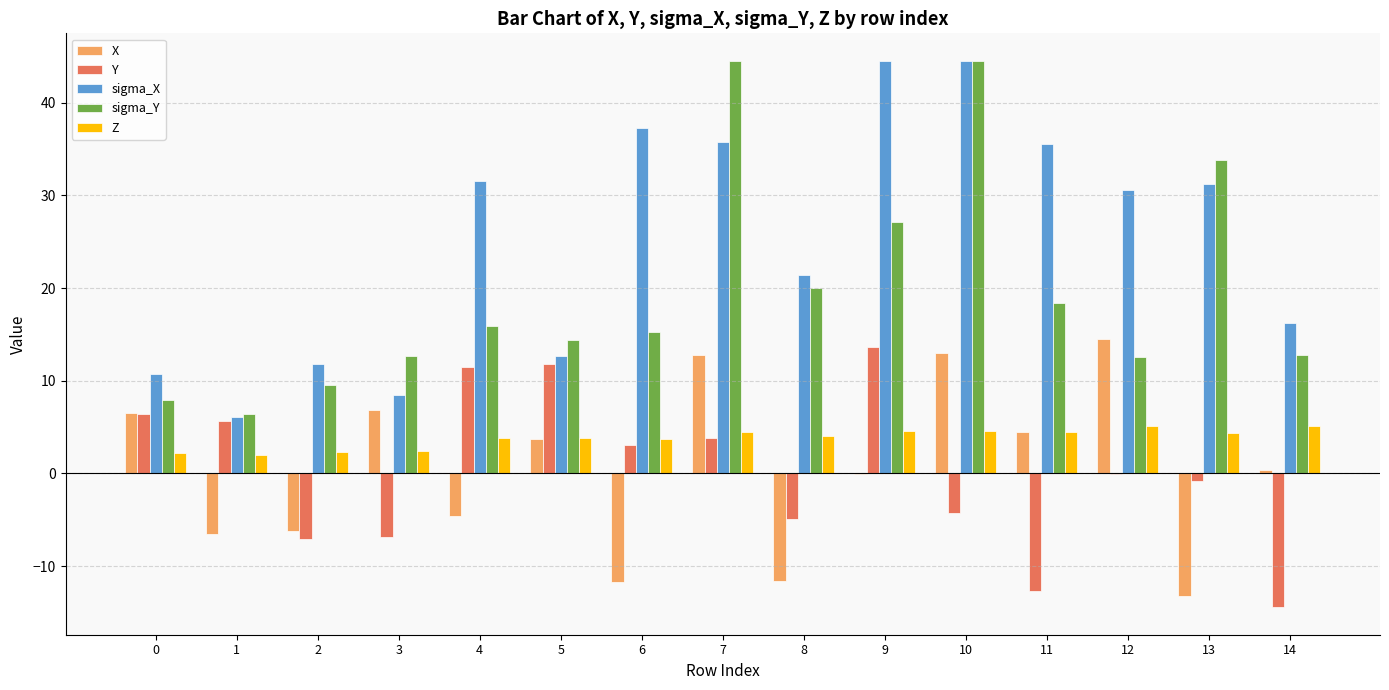

True or false: X has a value of -4.6 at 4.

True